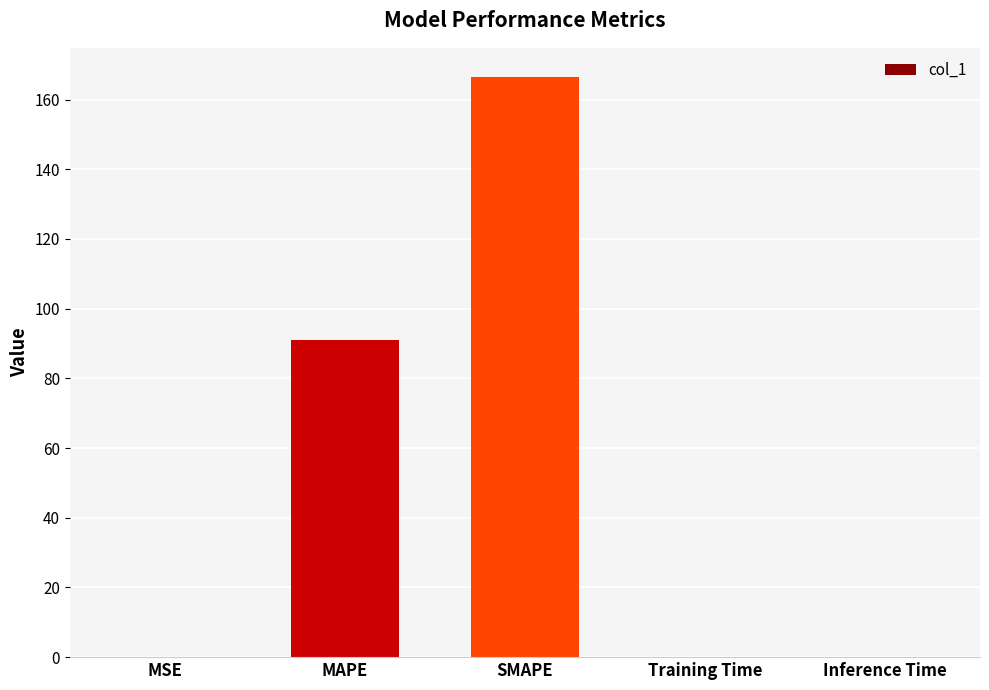

Are the bars horizontal?

No